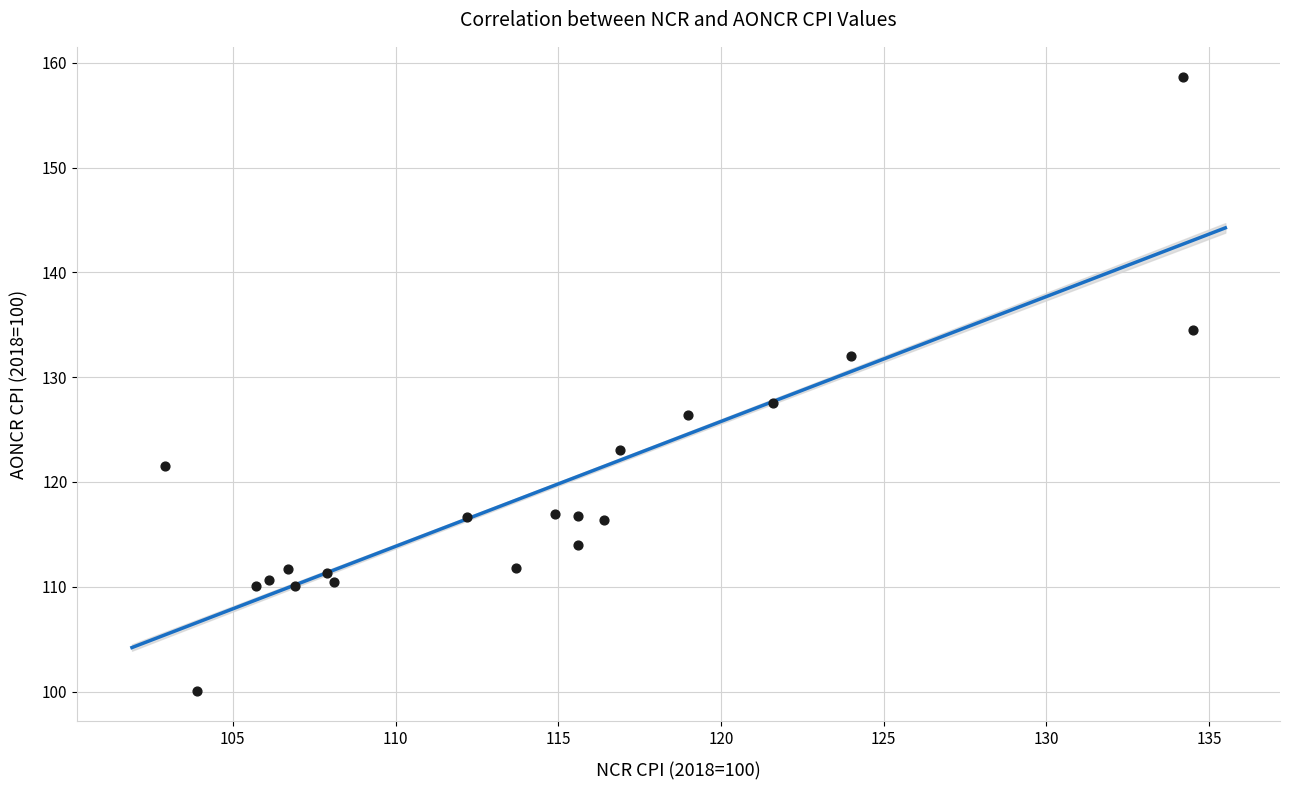

What is the range of X values (max minus min)?

31.6